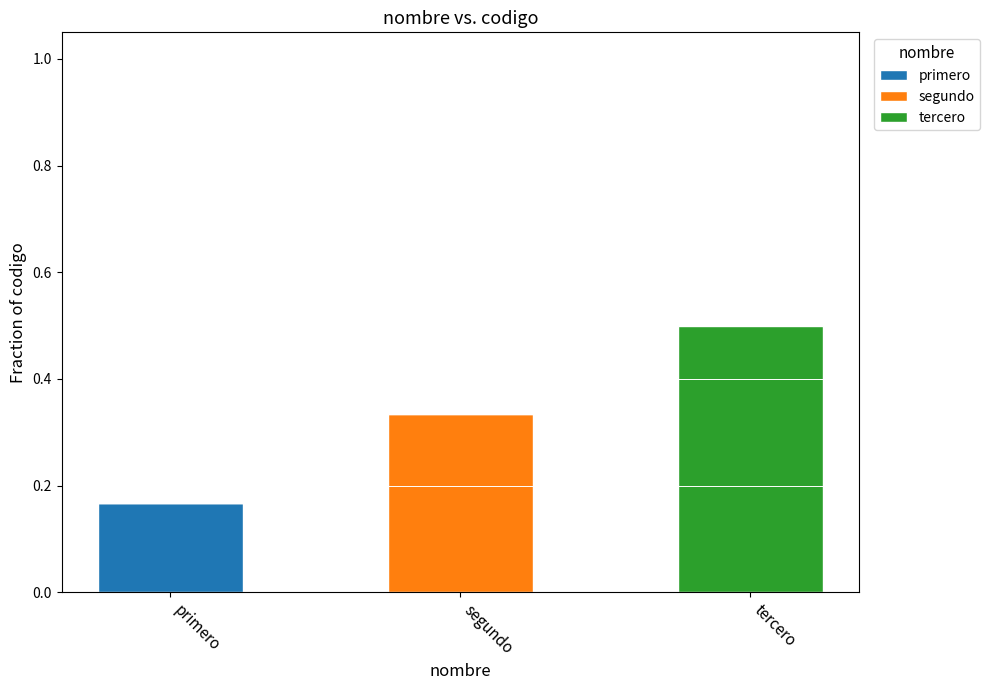

At which category is the sum across all series the highest?

tercero